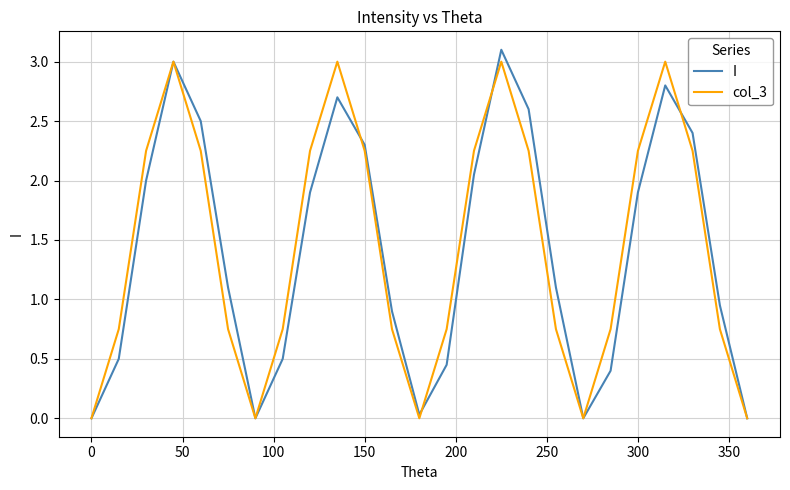

Is this an area chart (filled region under the line)?

No